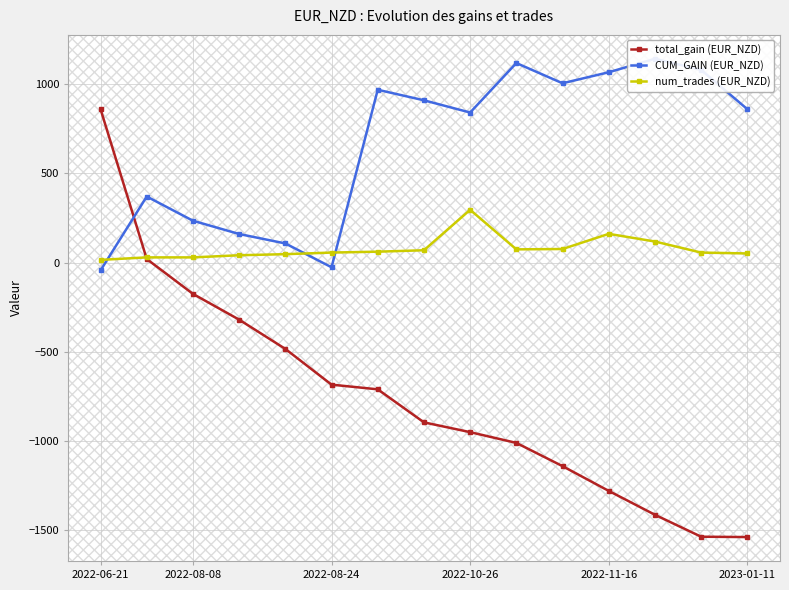

Which series changed the most between 2022-06-21 and 9?

total_gain (EUR_NZD)